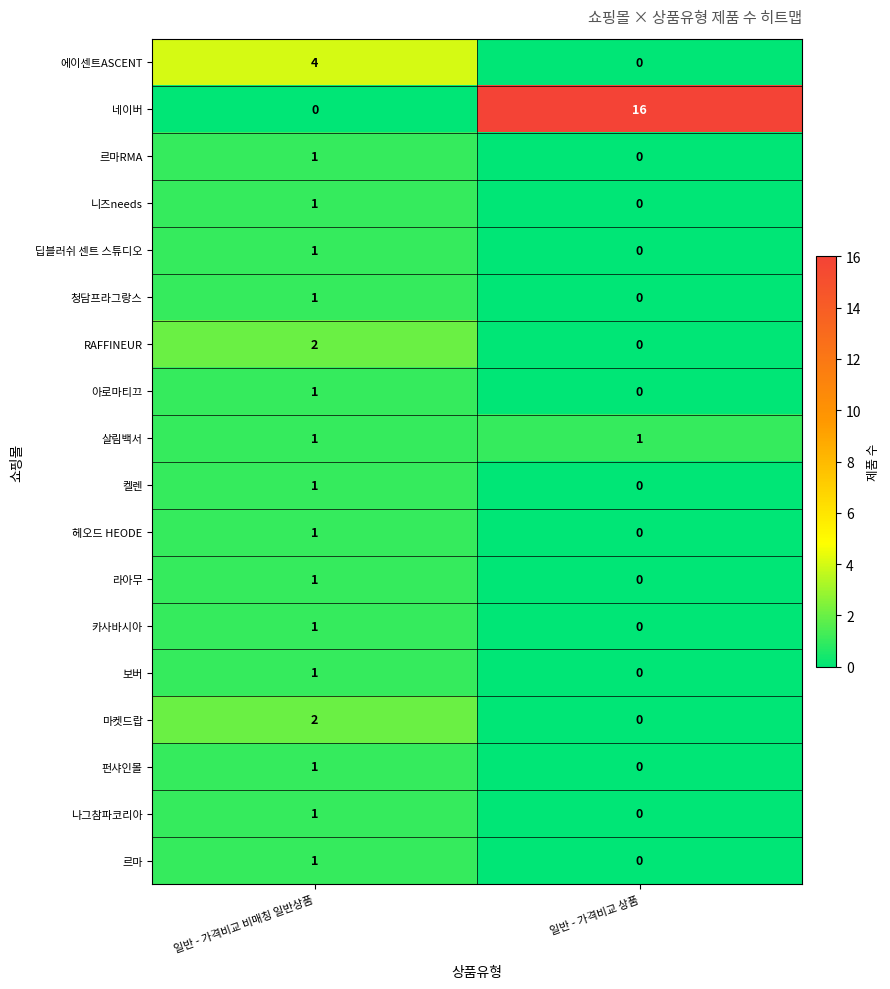

Which series has the widest spread of values?

네이버